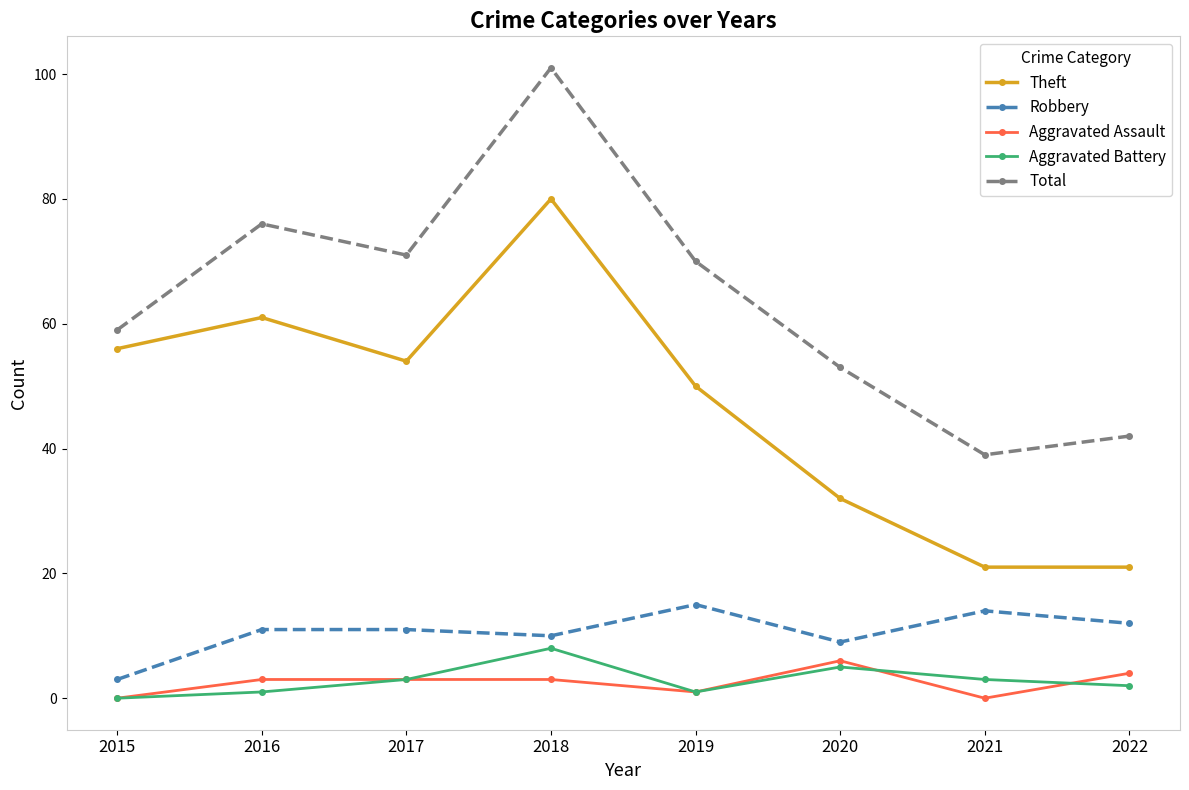

How many data points does each series have?

8